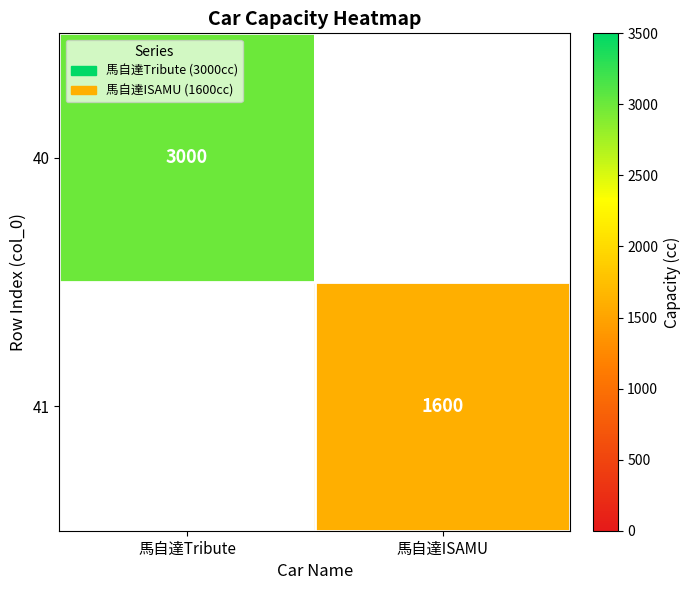

The 41 series shows 522 at 馬自達ISAMU. True or false?

False